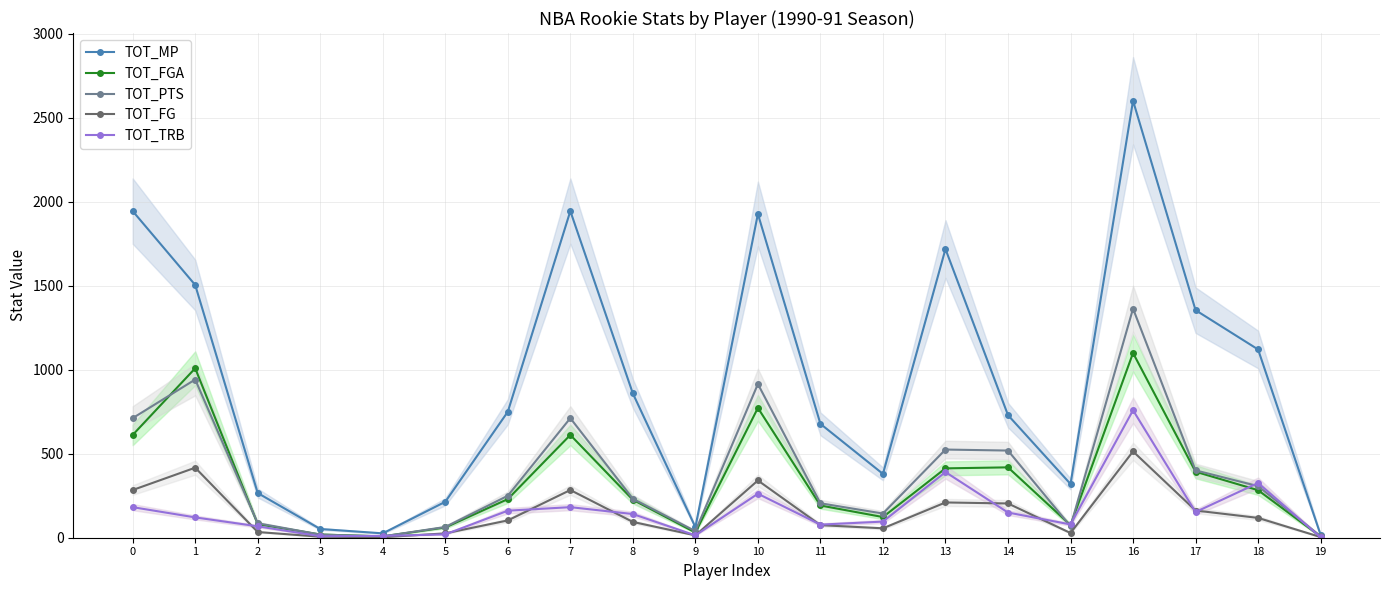

Reading left to right, extract all data points from this chart.

TOT_MP: 1945	1505	266	52	26	214	750	1945	859	63	1928	678	380	1719	730	320	2602	1355	1121	17
TOT_FGA: 612	1009	81	19	8	61	230	612	226	31	773	192	123	413	419	75	1100	393	283	7
TOT_PTS: 712	942	86	19	8	64	250	712	232	39	915	205	144	525	519	68	1364	401	307	9
TOT_FG: 284	417	34	6	3	26	103	284	94	14	341	75	56	210	204	28	514	162	118	4
TOT_TRB: 182	121	68	9	11	20	161	182	141	14	262	78	96	391	150	79	759	153	326	2